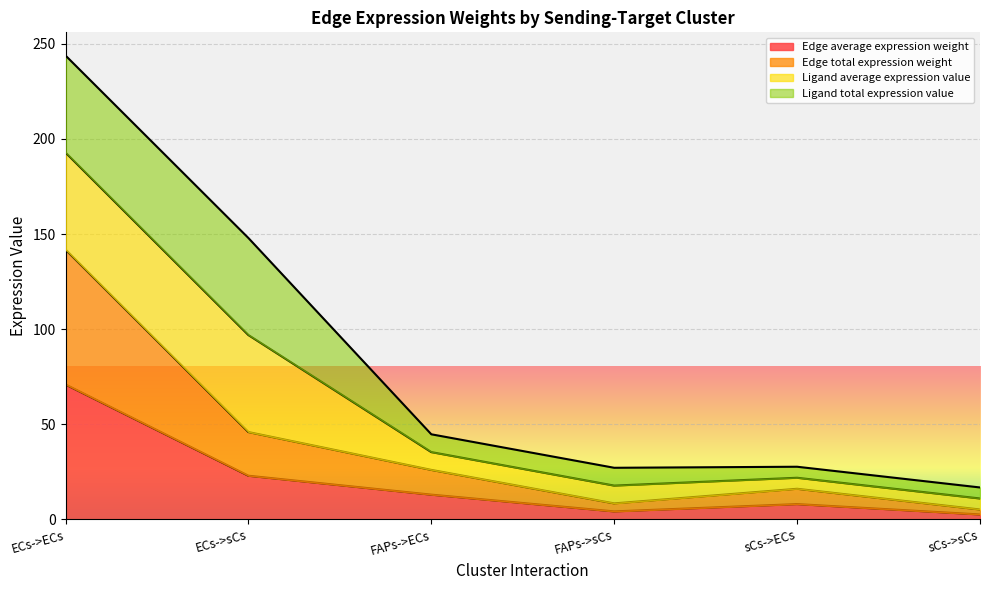

Rank the categories by Edge total expression weight value from highest to lowest.

ECs->ECs, ECs->sCs, FAPs->ECs, sCs->ECs, FAPs->sCs, sCs->sCs